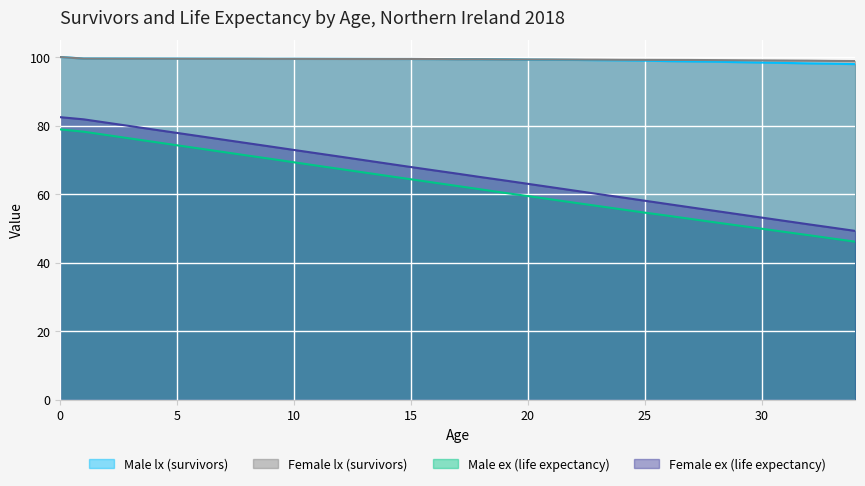

Reading right to left, extract all data points from this chart.

Male lx (survivors): 97.9	98.1	98.2	98.3	98.4	98.5	98.7	98.7	98.8	99.0	99.0	99.1	99.2	99.2	99.3	99.4	99.4	99.4	99.4	99.4	99.4	99.5	99.5	99.5	99.5	99.5	99.5	99.5	99.5	99.5	99.6	99.6	99.6	99.6	100.0
Female lx (survivors): 98.8	98.9	99.0	99.0	99.0	99.1	99.1	99.2	99.2	99.2	99.2	99.3	99.3	99.3	99.3	99.3	99.4	99.4	99.4	99.5	99.5	99.5	99.5	99.5	99.5	99.5	99.5	99.5	99.5	99.5	99.5	99.5	99.5	99.6	100.0
Male ex (life expectancy): 46.1	47.1	48.0	49.0	49.9	50.8	51.8	52.7	53.7	54.6	55.6	56.5	57.5	58.5	59.4	60.4	61.4	62.4	63.3	64.3	65.3	66.3	67.3	68.3	69.3	70.3	71.3	72.3	73.3	74.2	75.2	76.2	77.2	78.2	78.9
Female ex (life expectancy): 49.3	50.2	51.2	52.2	53.2	54.1	55.1	56.1	57.1	58.1	59.1	60.0	61.0	62.0	63.0	64.0	65.0	66.0	66.9	67.9	68.9	69.9	70.9	71.9	72.9	73.9	74.9	75.9	76.9	77.9	78.8	79.8	80.8	81.8	82.5